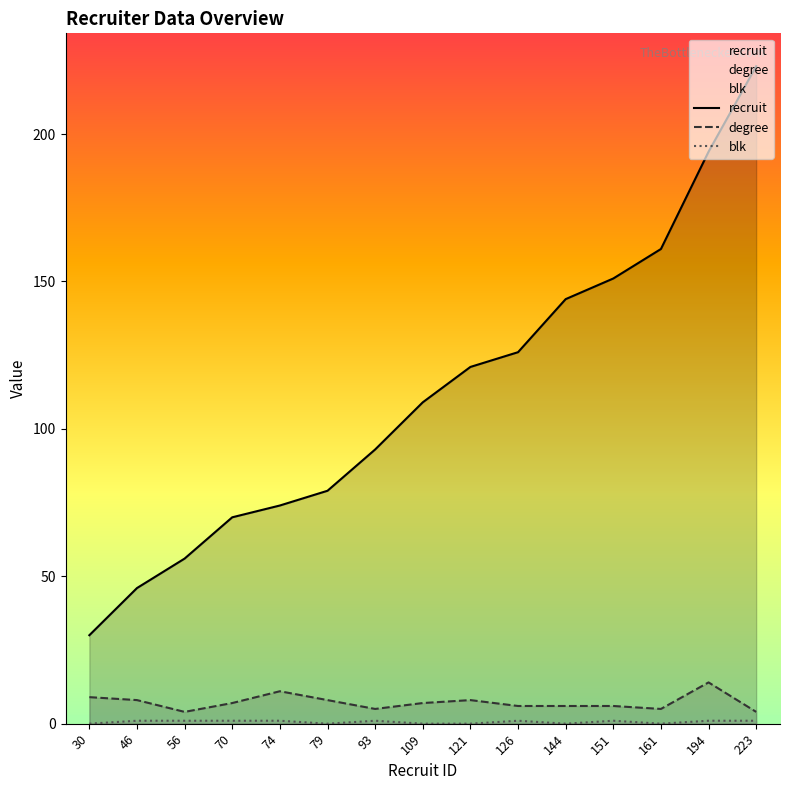

What is the average value of the recruit series?

112